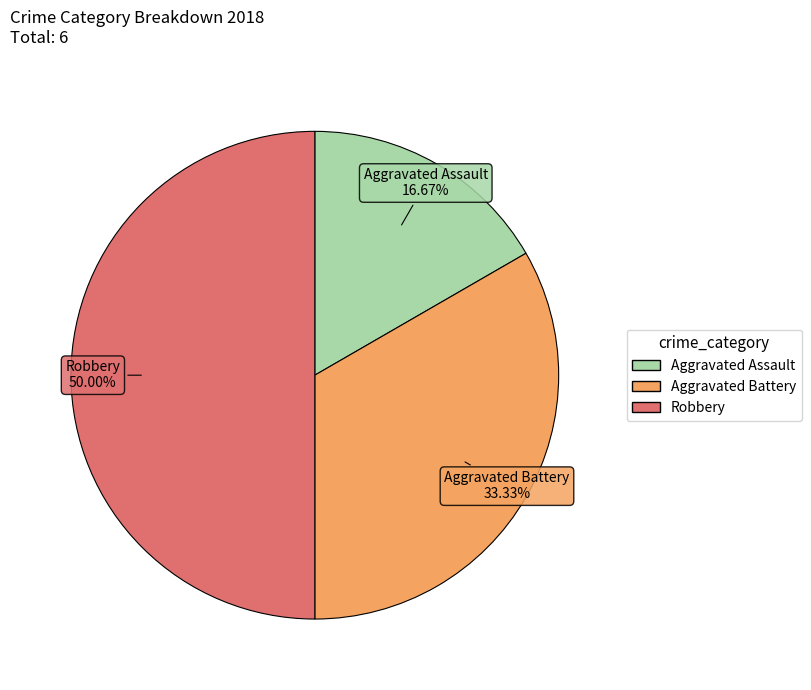

Rank the categories by value from highest to lowest.

Robbery, Aggravated Battery, Aggravated Assault